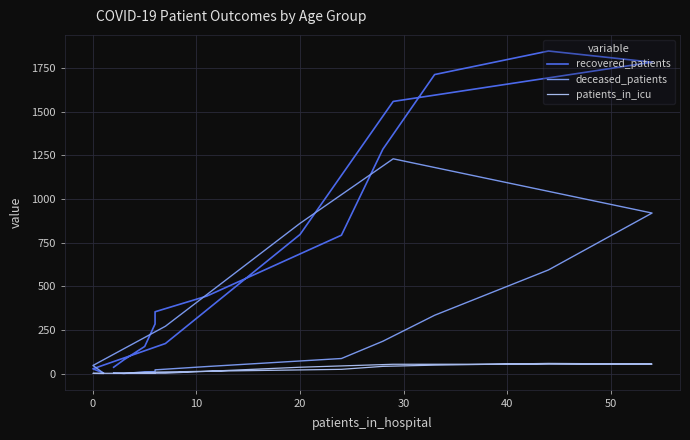

What are all the series names shown in the legend?

recovered_patients, deceased_patients, patients_in_icu